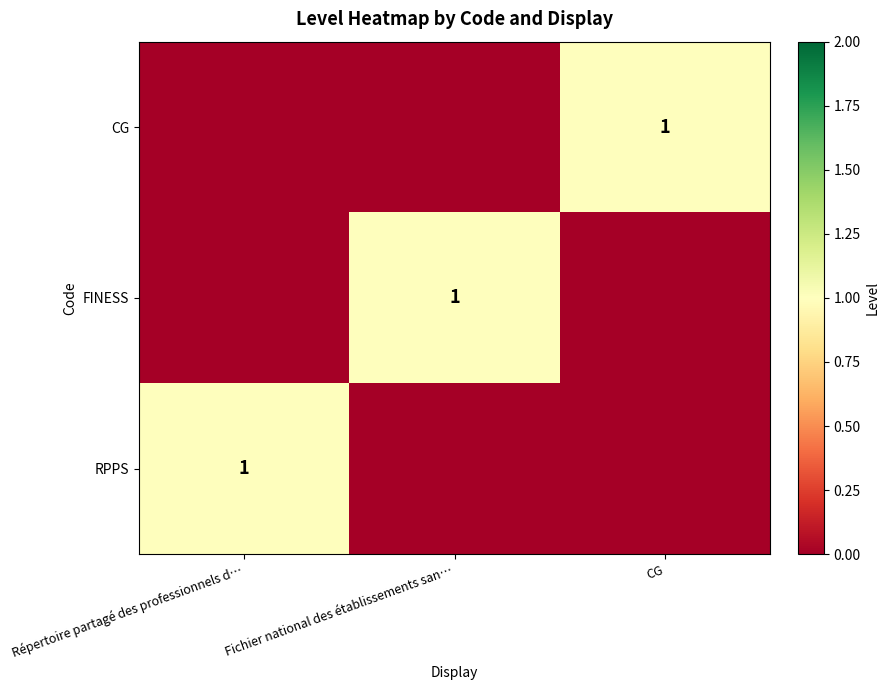

The RPPS series shows 1 at Répertoire partagé des professionnels d…. True or false?

True